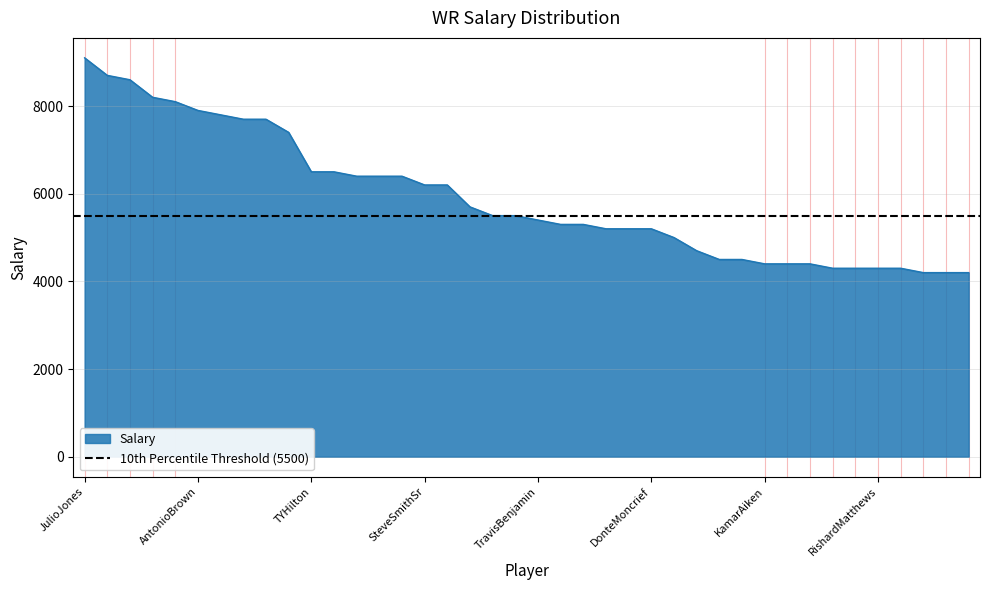

True or false: the data has more than 0 interior local peaks.

False